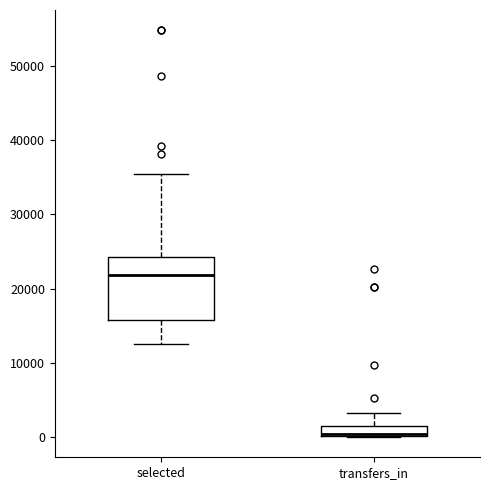

Comparing the boxes themselves (not the whiskers), which one is the tallest?

selected